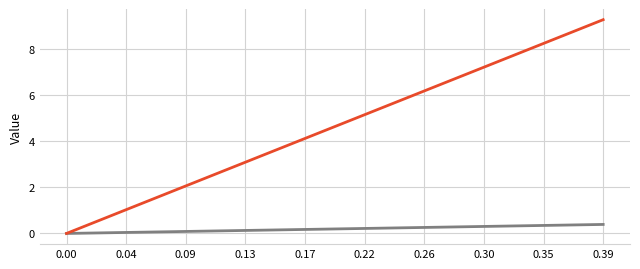

What is the greatest value displayed?

9.3